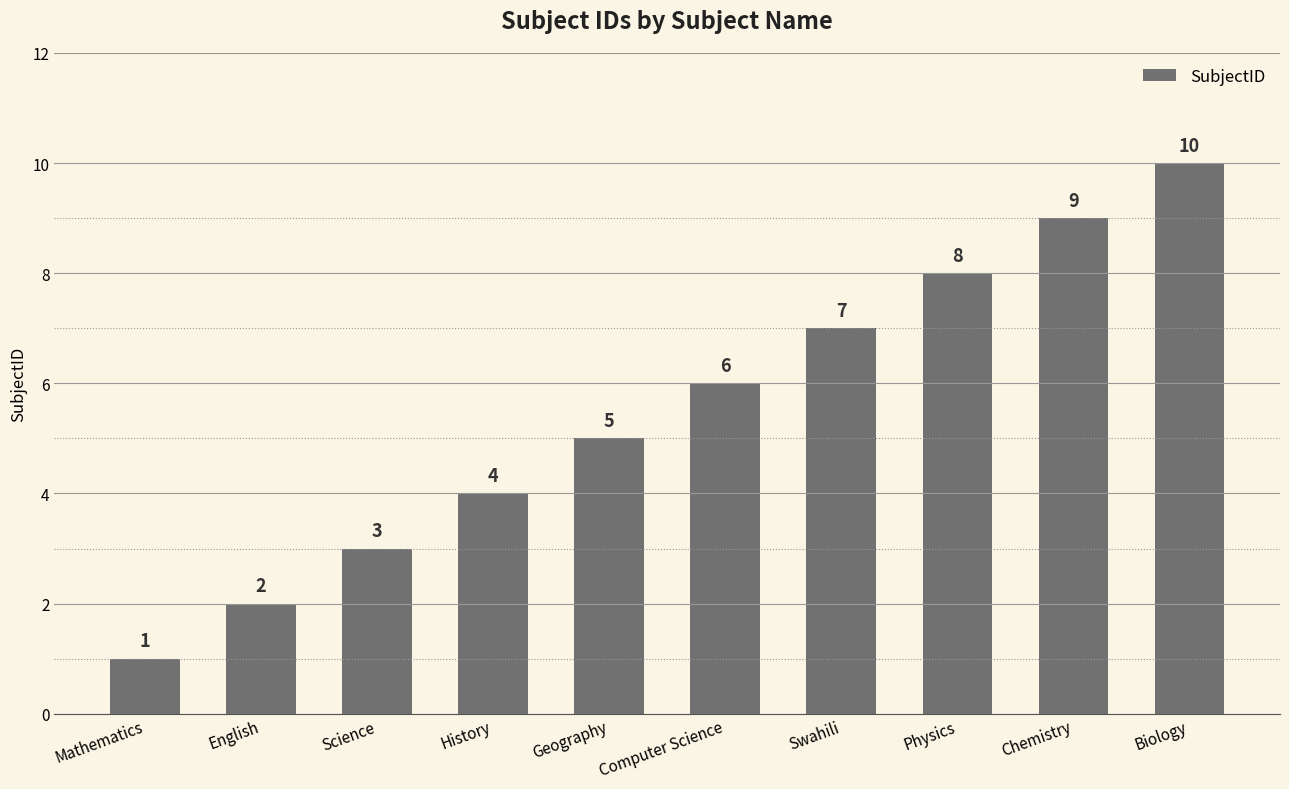

What is the average value?

6